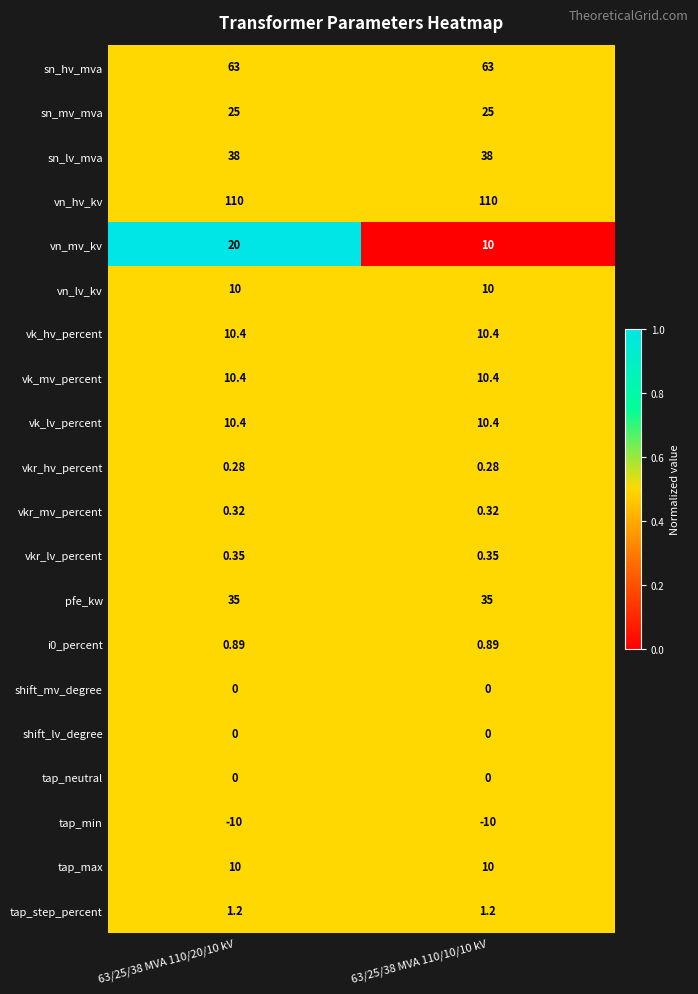

Is the value of pfe_kw at 63/25/38 MVA 110/10/10 kV greater than the value of tap_step_percent at 63/25/38 MVA 110/10/10 kV?

Yes